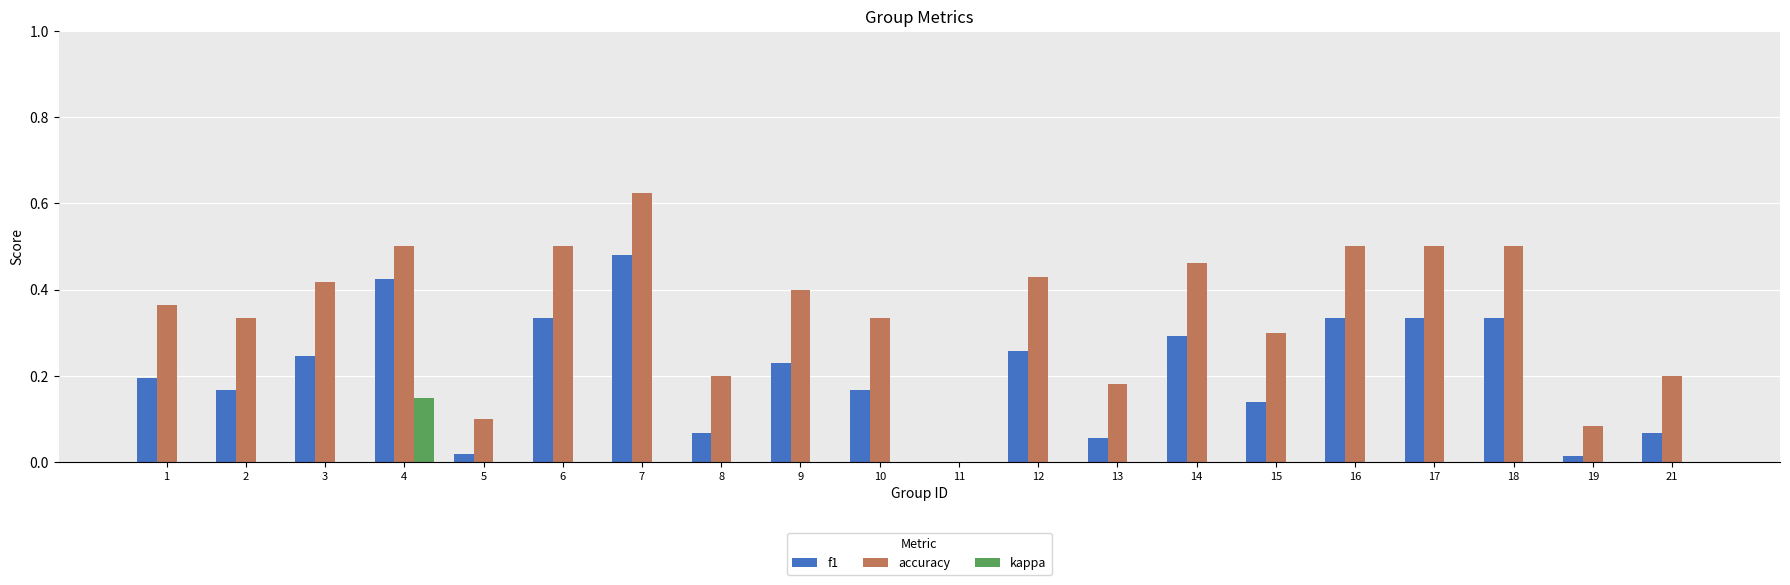

At which label does accuracy reach its peak?

7